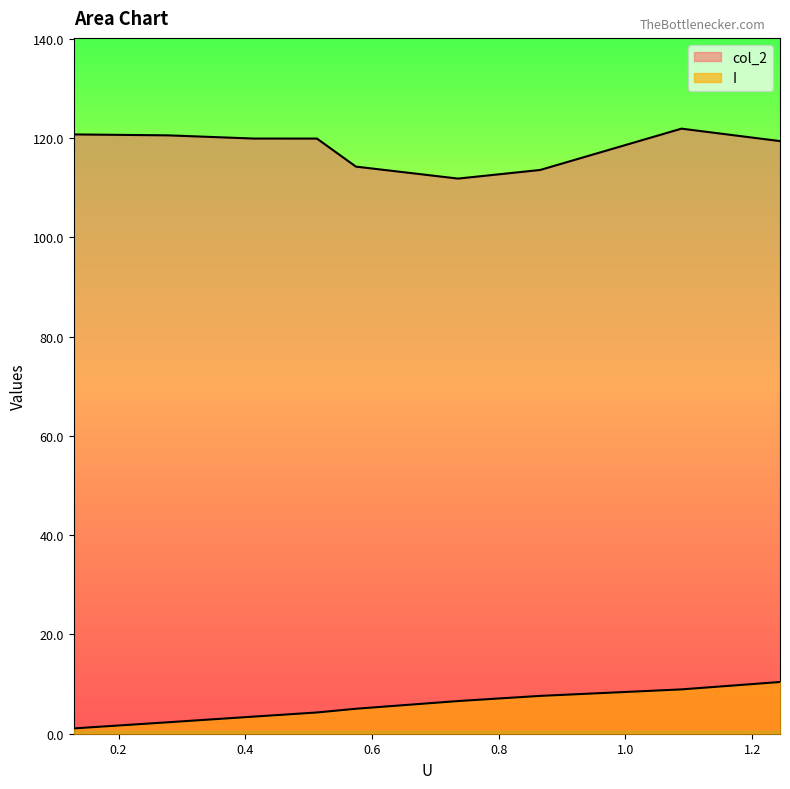

Rank the categories by col_2 value from lowest to highest.

0.7358, 0.8653, 0.5746, 1.2439, 0.5131, 0.41361, 0.27723, 0.12917, 1.0884